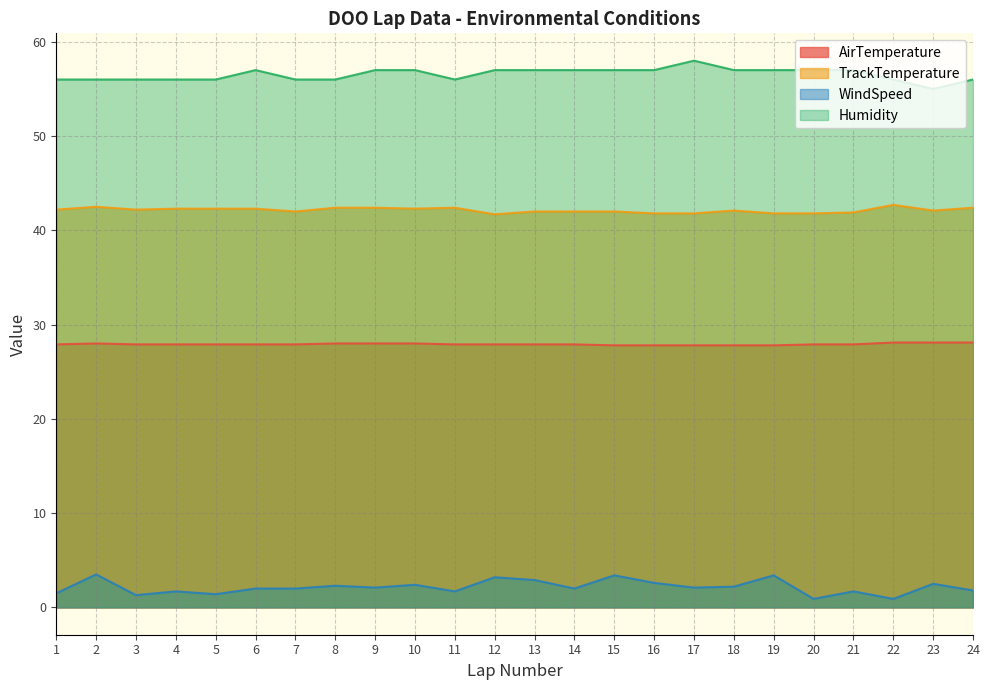

Reading left to right, list all the values displayed in this chart.

AirTemperature: 27.9	28.0	27.9	27.9	27.9	27.9	27.9	28.0	28.0	28.0	27.9	27.9	27.9	27.9	27.8	27.8	27.8	27.8	27.8	27.9	27.9	28.1	28.1	28.1
TrackTemperature: 42.2	42.5	42.2	42.3	42.3	42.3	42.0	42.4	42.4	42.3	42.4	41.7	42.0	42.0	42.0	41.8	41.8	42.1	41.8	41.8	41.9	42.7	42.1	42.4
WindSpeed: 1.5	3.5	1.3	1.7	1.4	2.0	2.0	2.3	2.1	2.4	1.7	3.2	2.9	2.0	3.4	2.6	2.1	2.2	3.4	0.9	1.7	0.9	2.5	1.8
Humidity: 56.0	56.0	56.0	56.0	56.0	57.0	56.0	56.0	57.0	57.0	56.0	57.0	57.0	57.0	57.0	57.0	58.0	57.0	57.0	57.0	57.0	56.0	55.0	56.0